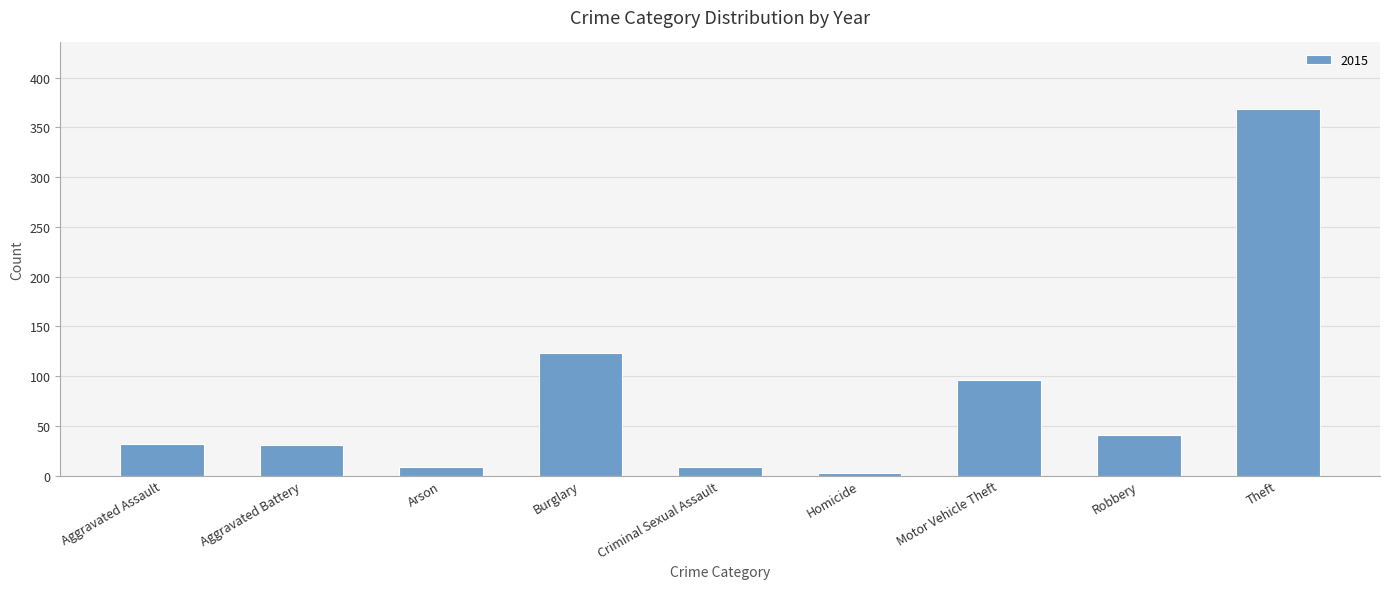

What is the maximum value shown in the chart?

369